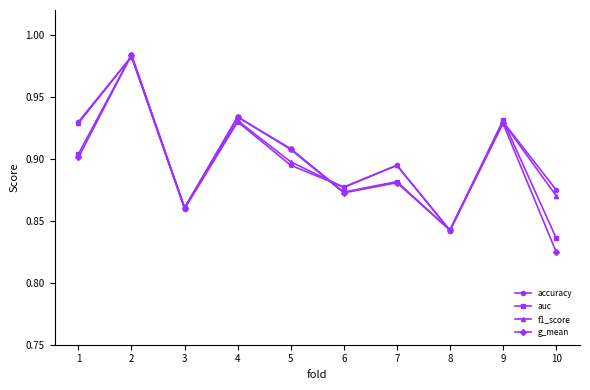

What is the total value across all series at 7?

3.6